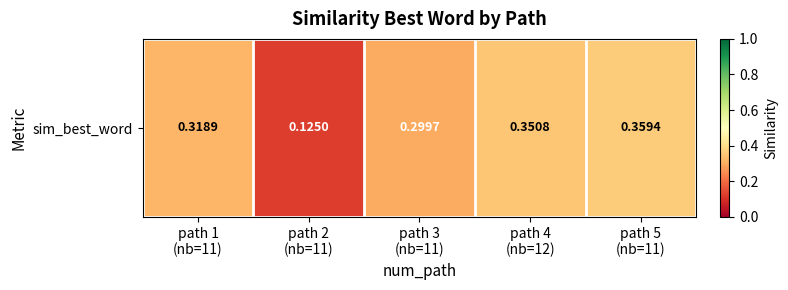

The chart shows a value of 0.1 at path 4
(nb=12). True or false?

False